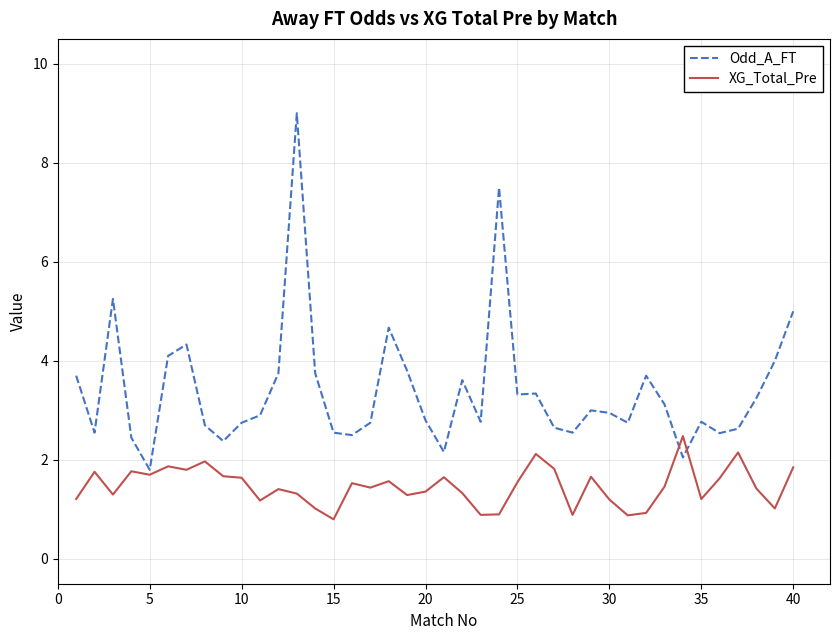

Which series has the widest spread of values?

Odd_A_FT